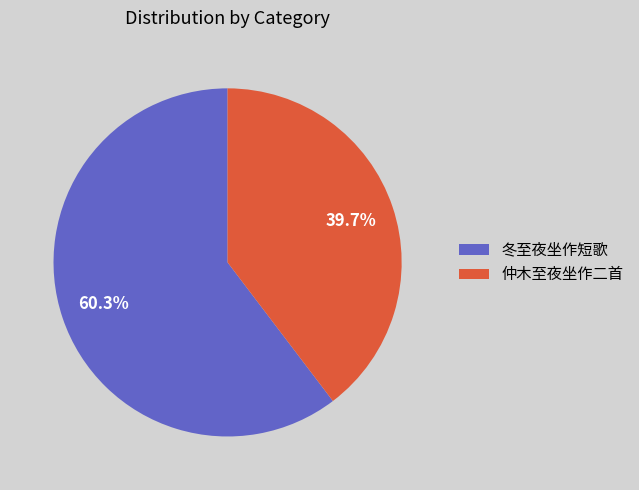

What is the total percentage of 冬至夜坐作短歌 and 仲木至夜坐作二首?

100.0%